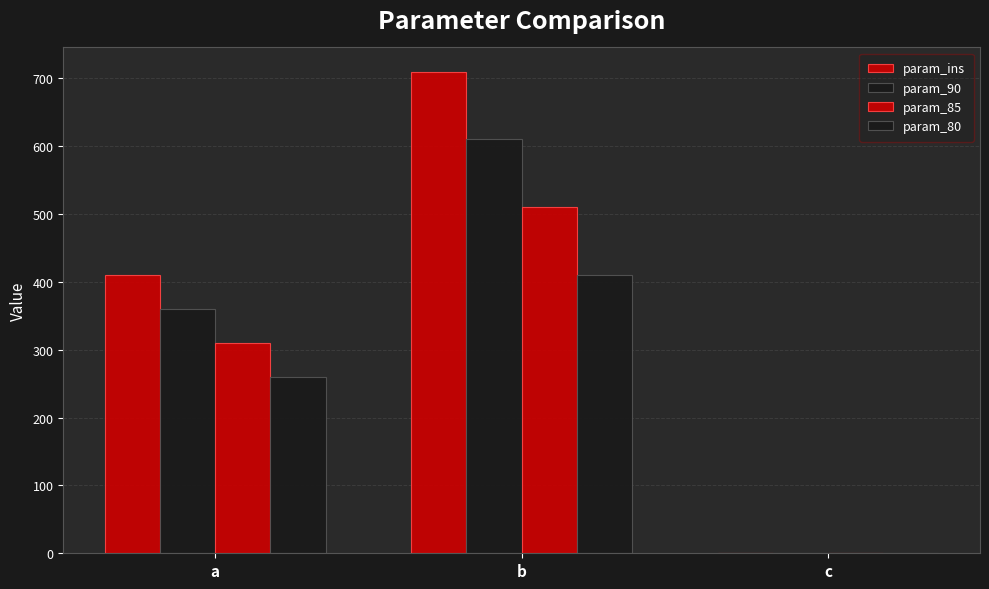

What is the sum of the param_85 values at a and b?

820.0